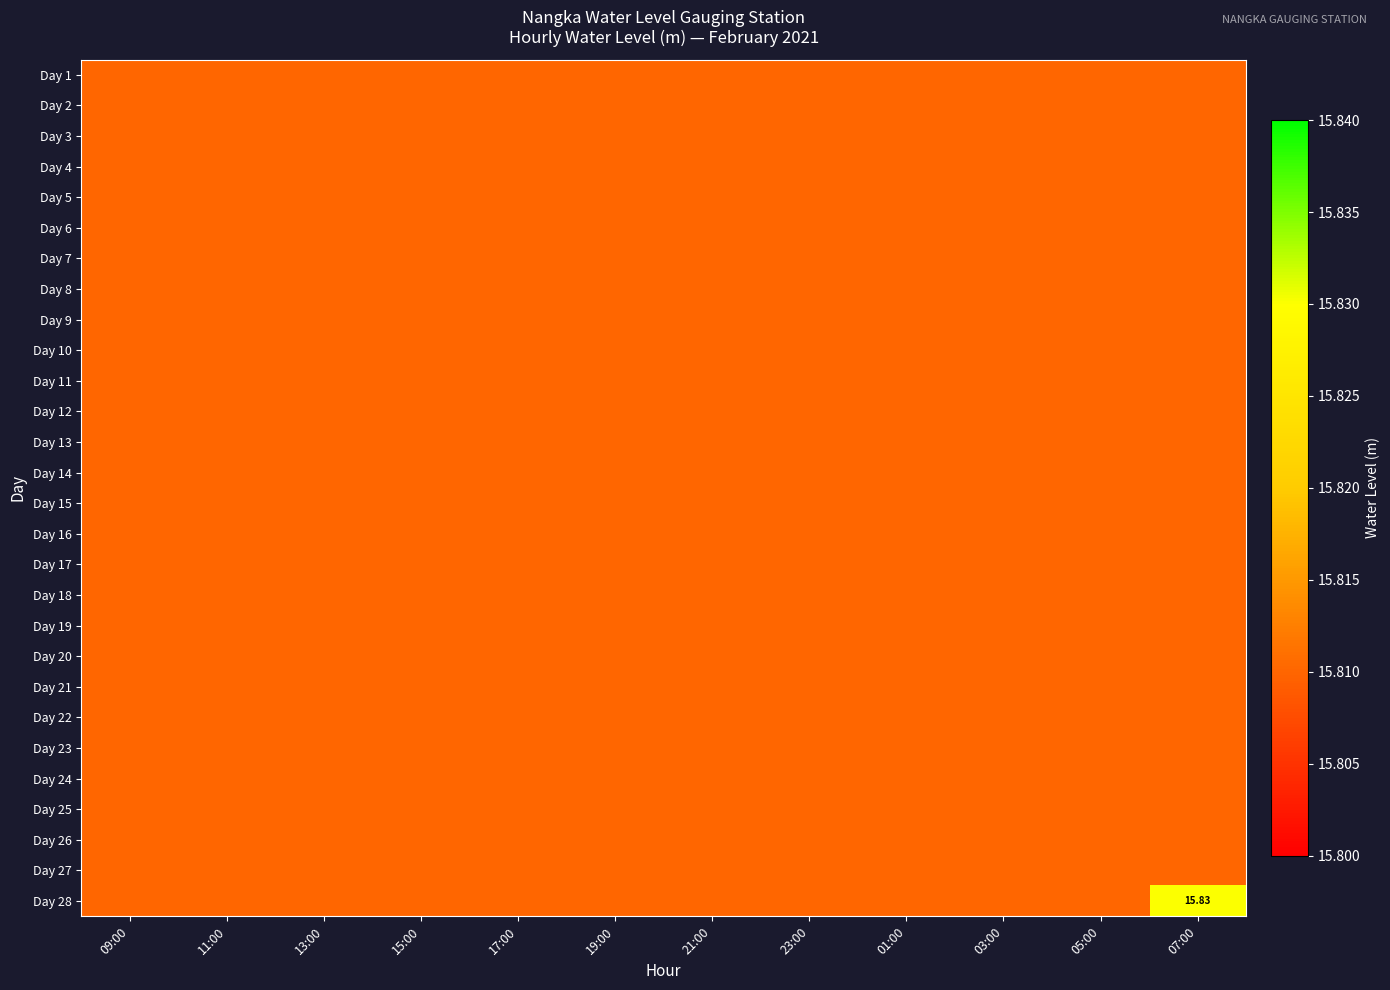

At how many categories does at least one series exceed 15?

12